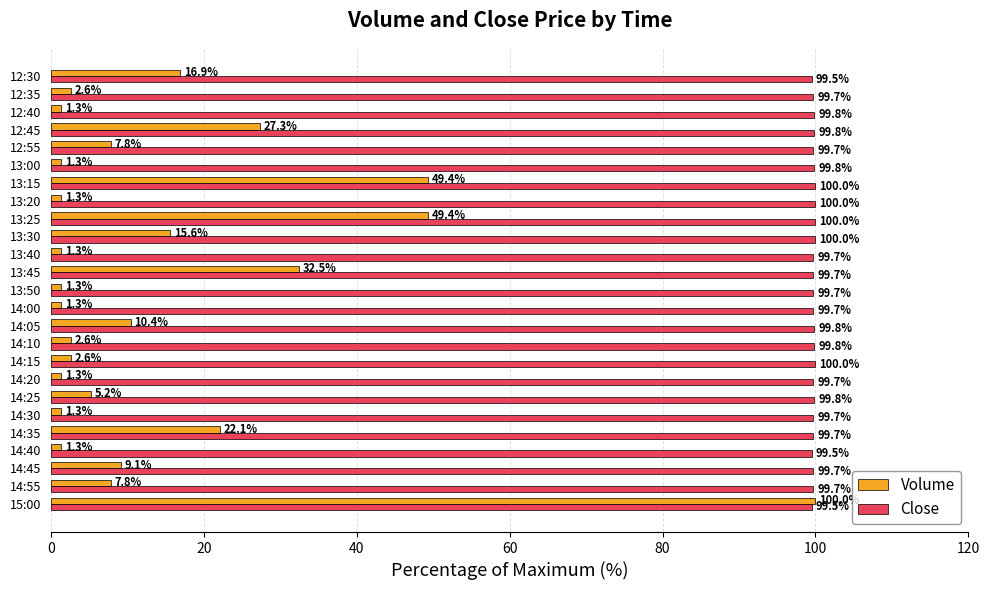

What value does the Volume series have at 13:20?

1.3